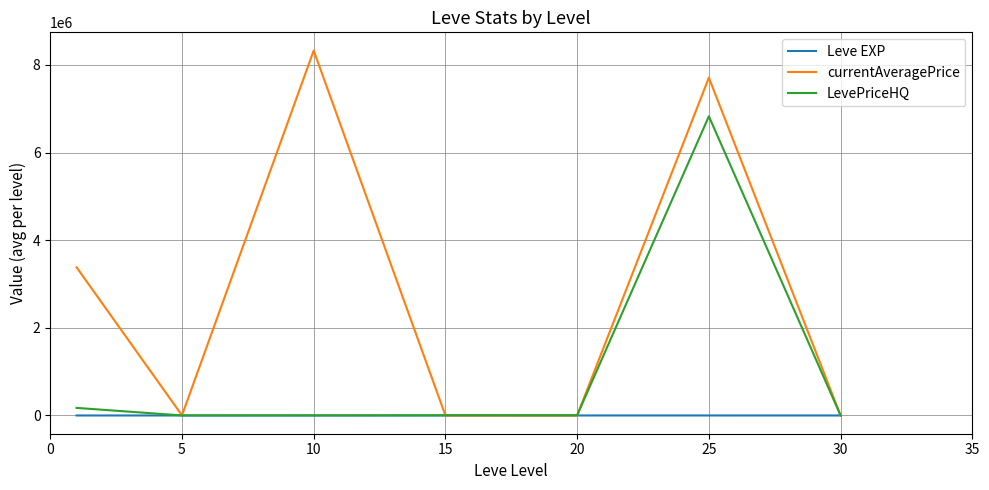

Which series has the largest total across all categories?

currentAveragePrice